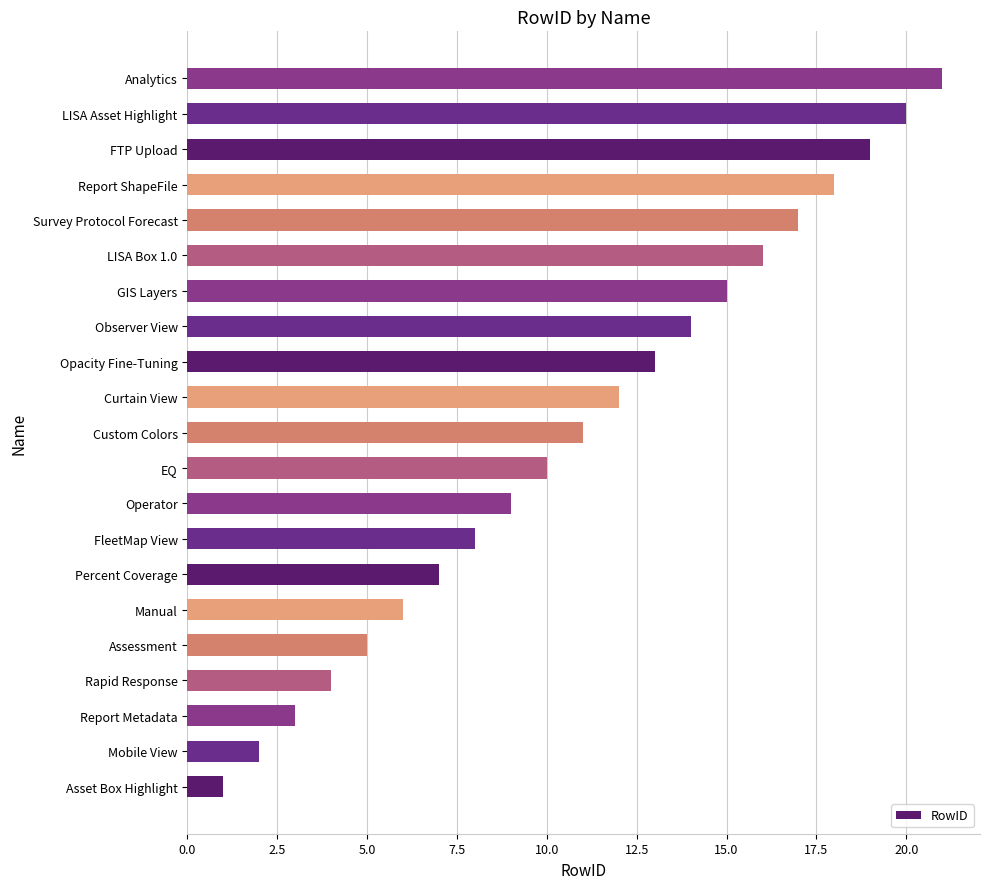

Which category has the lowest value across all series?

Asset Box Highlight